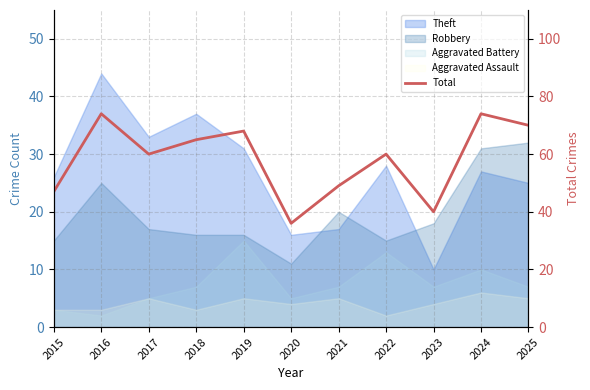

The value at 2022 is 17. True or false?

False